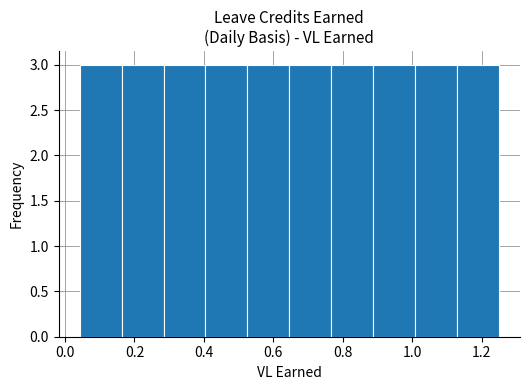

Reading left to right, transcribe this chart: for each bar, give the range it covers on the x-axis and its height. Neither the bar edges nor the heights are printed on the chart, so give them approximately, as read against the axes.

0.04 to 0.16: 3
0.16 to 0.28: 3
0.28 to 0.40: 3
0.40 to 0.52: 3
0.52 to 0.64: 3
0.64 to 0.76: 3
0.76 to 0.88: 3
0.88 to 1.00: 3
1.00 to 1.12: 3
1.12 to 1.26: 3